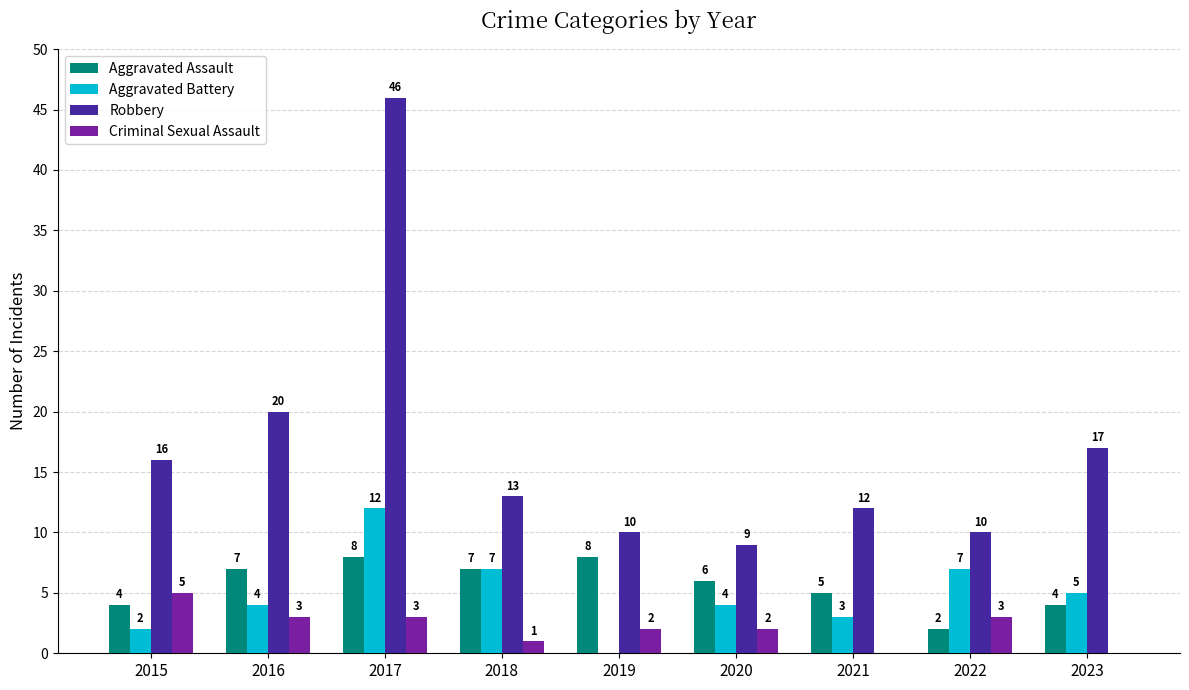

What is the greatest value displayed?

46